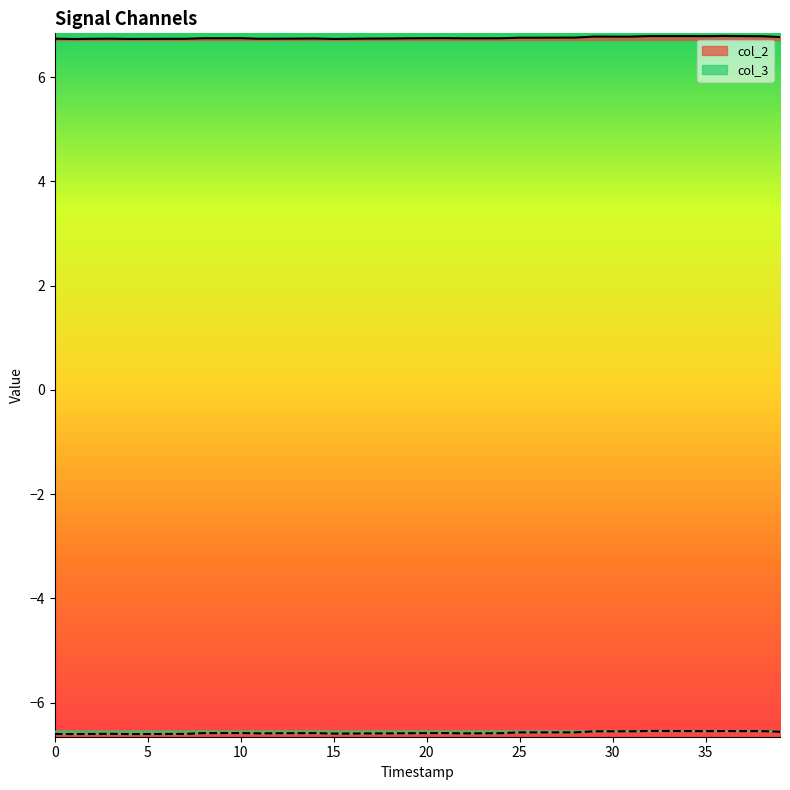

What is the average value of the col_3 series?

-6.6